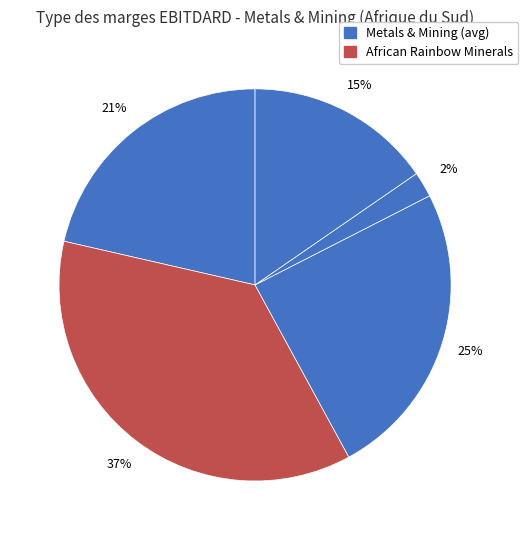

How many segments does this pie chart have?

5